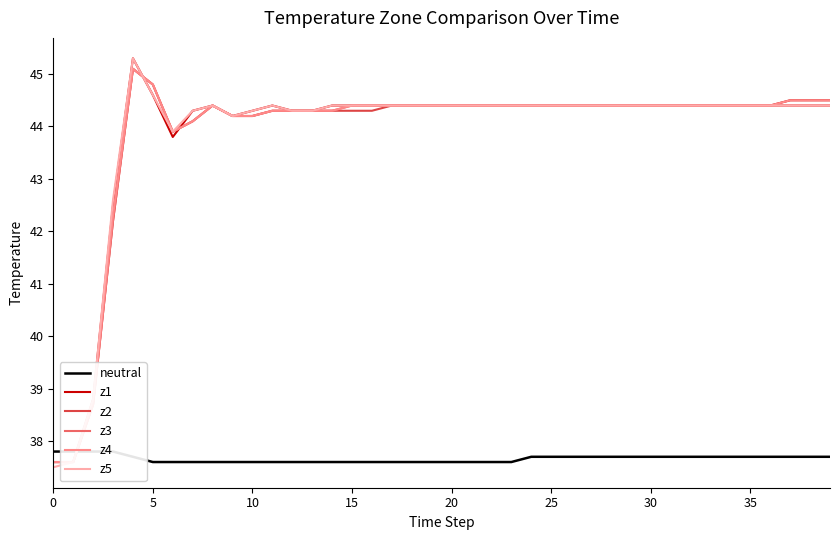

What are all the series names shown in the legend?

neutral, z1, z2, z3, z4, z5